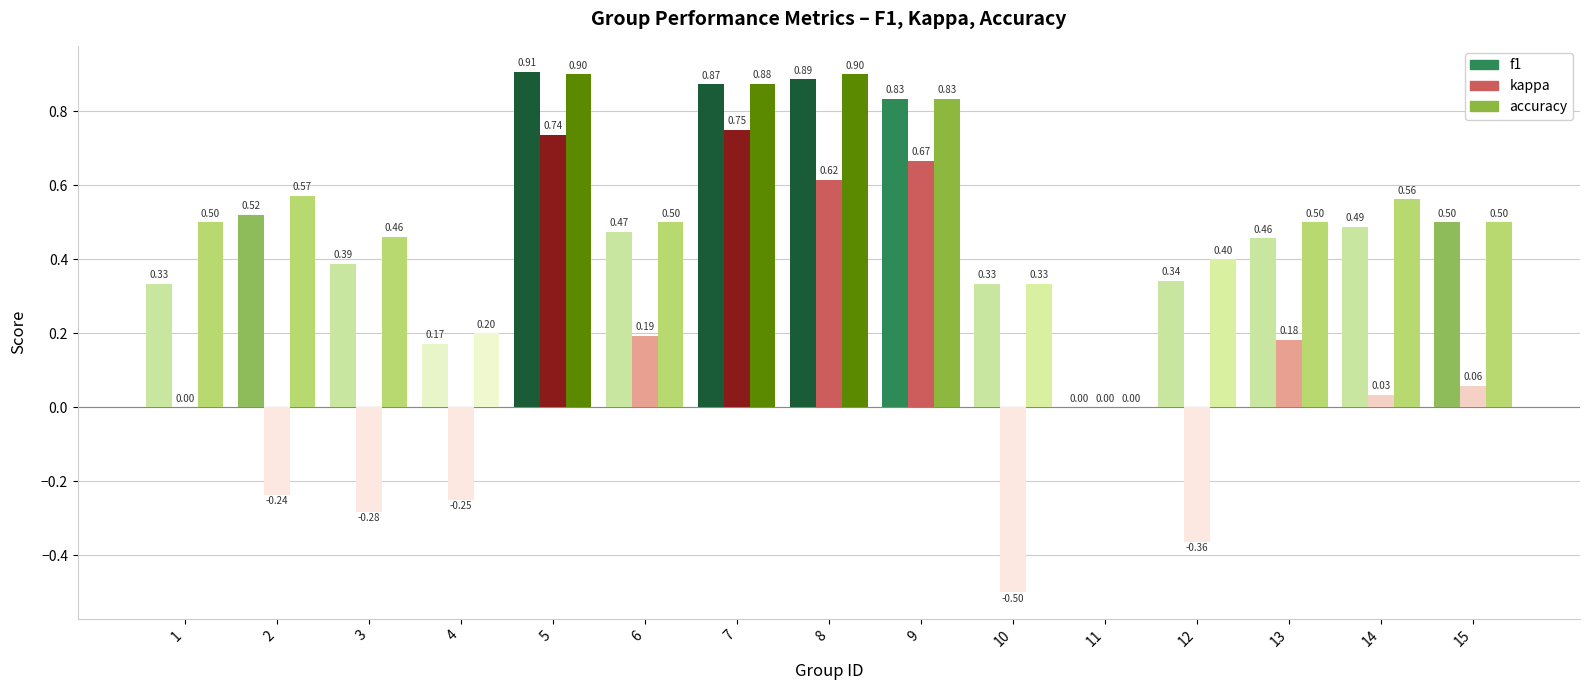

Between 3 and 14, which series saw the biggest shift?

kappa